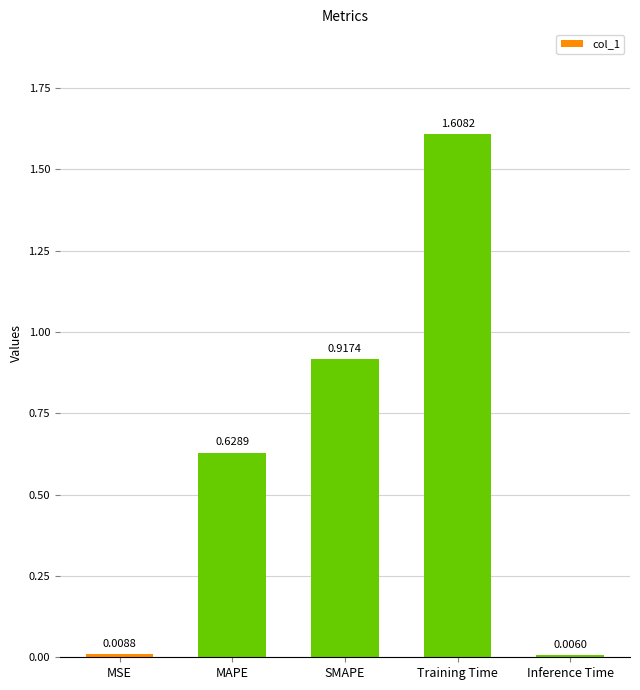

What position from the left is MSE?

1